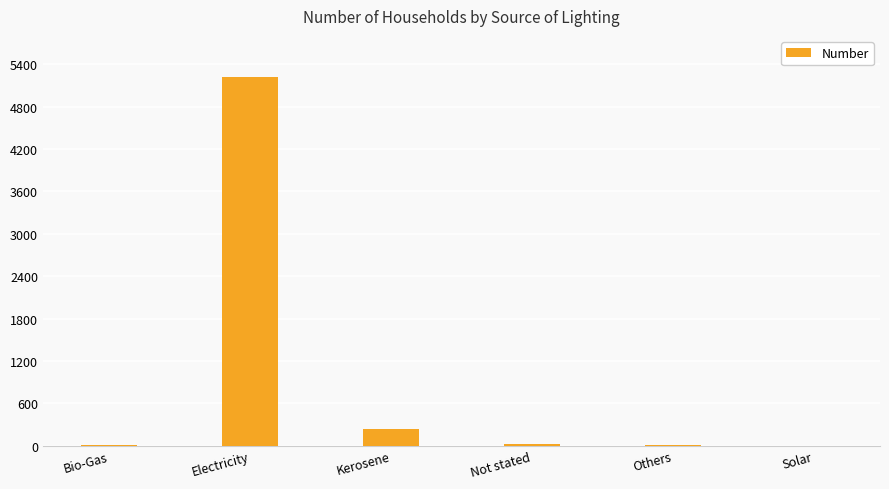

The value at Electricity is 5224. True or false?

True